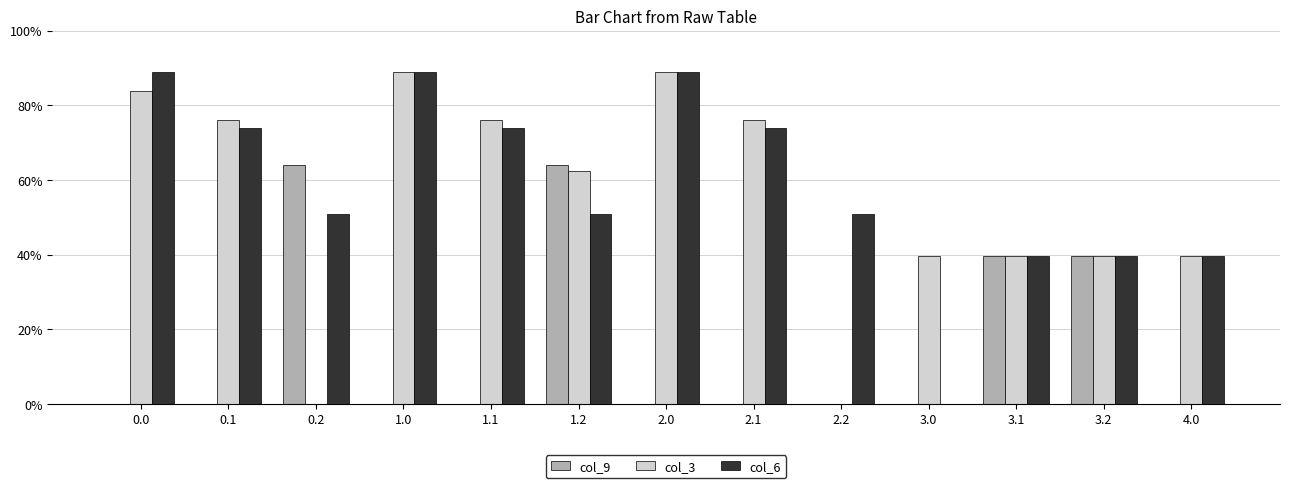

Are the bars grouped side by side (vs. stacked)?

Yes